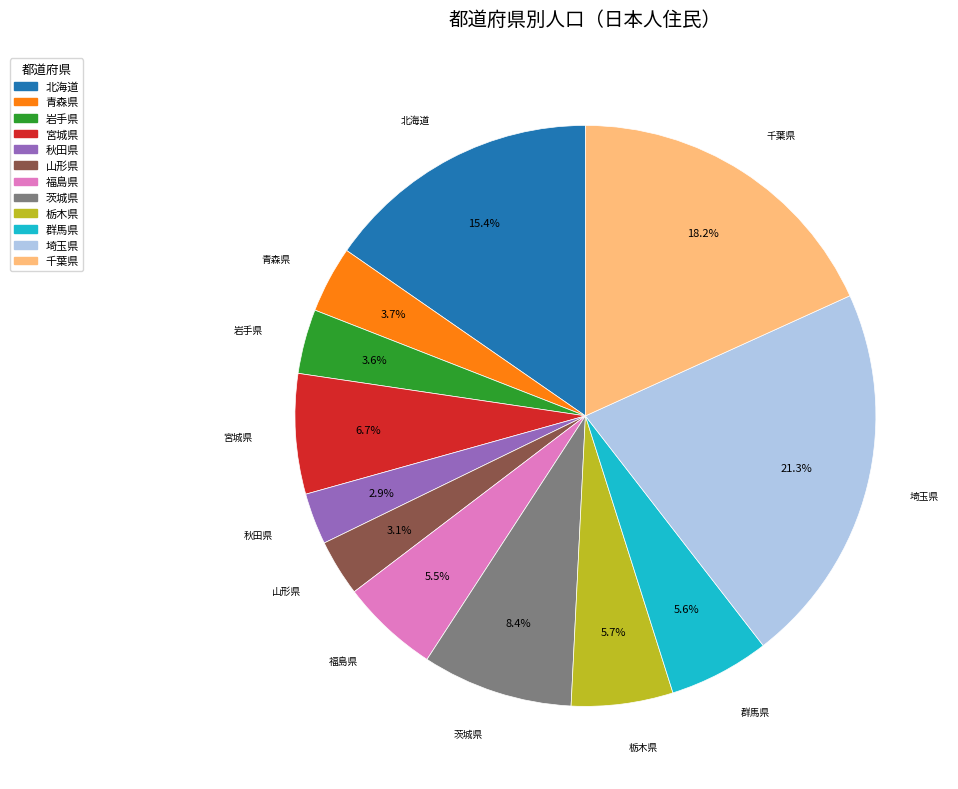

Combined, what portion of the pie is 宮城県 and 茨城県?

15.1%